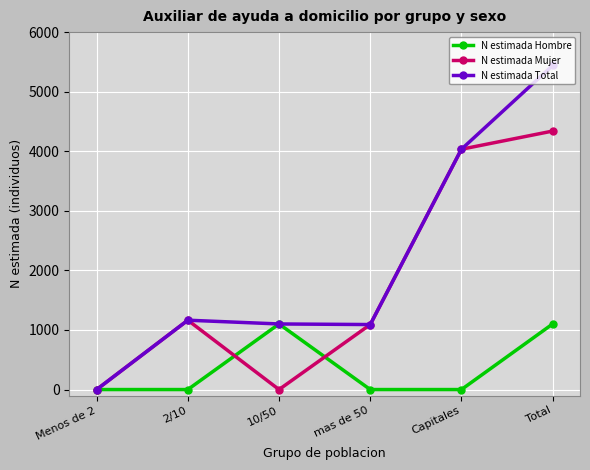

Which series has the largest total across all categories?

N estimada Total